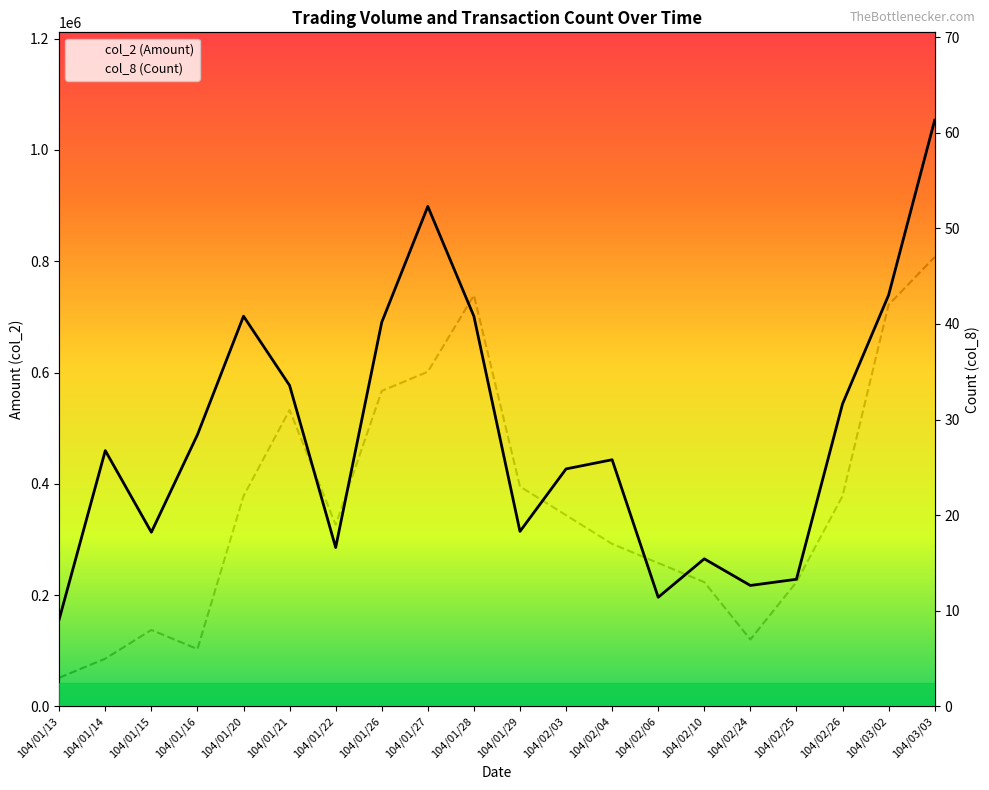

True or false: col_8 (Count) and col_2 (Amount) cross at least once.

False